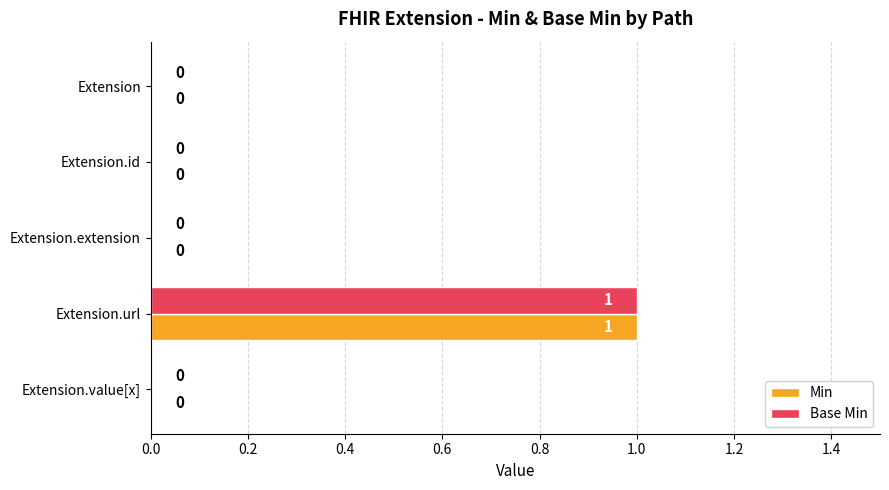

At which category is the sum across all series the highest?

Extension.url